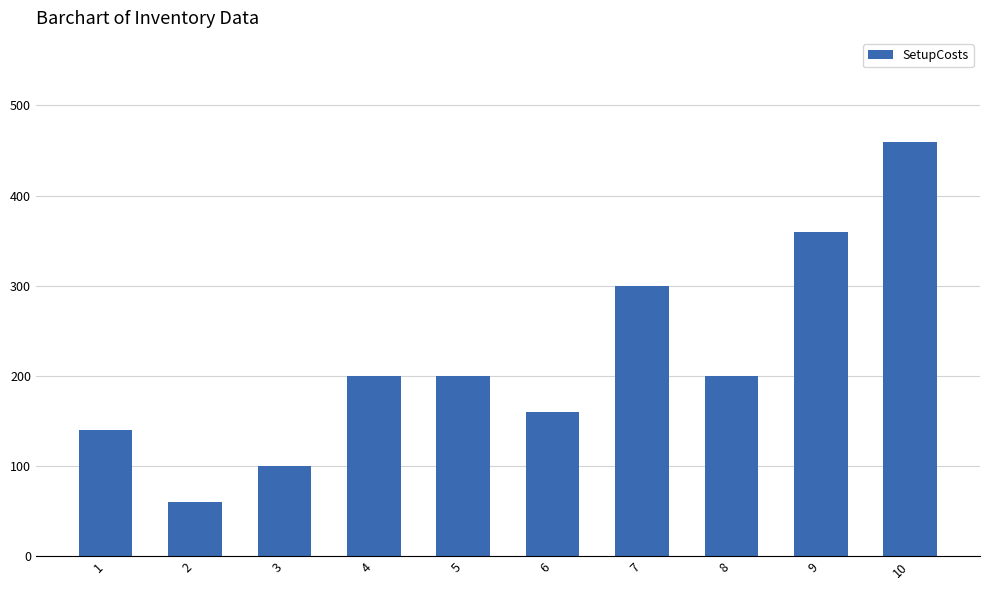

The value at 7 is 135. True or false?

False